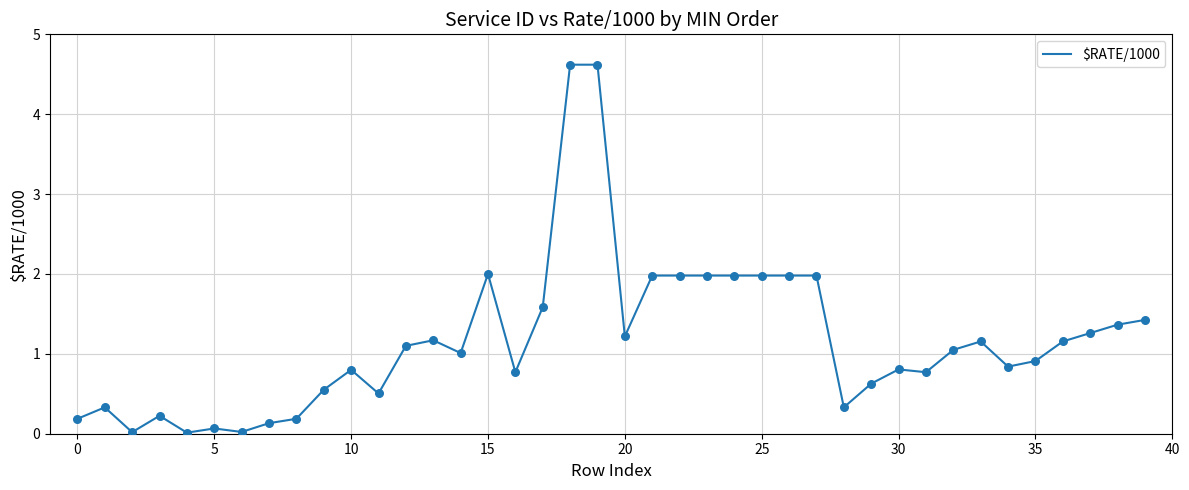

What is the maximum value shown in the chart?

4.6